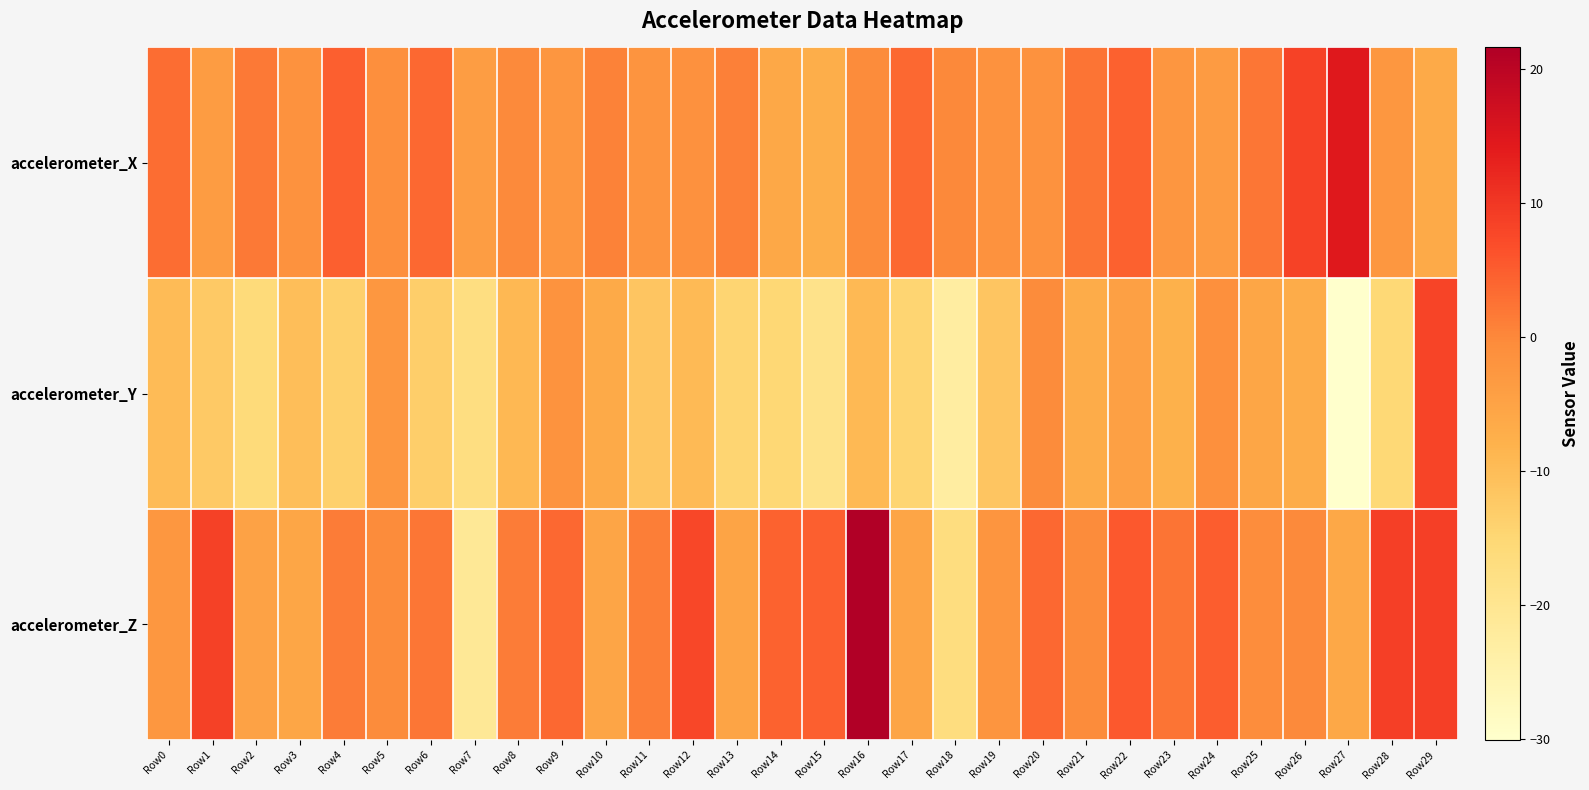

At which category does the chart reach its minimum across all series?

Row27